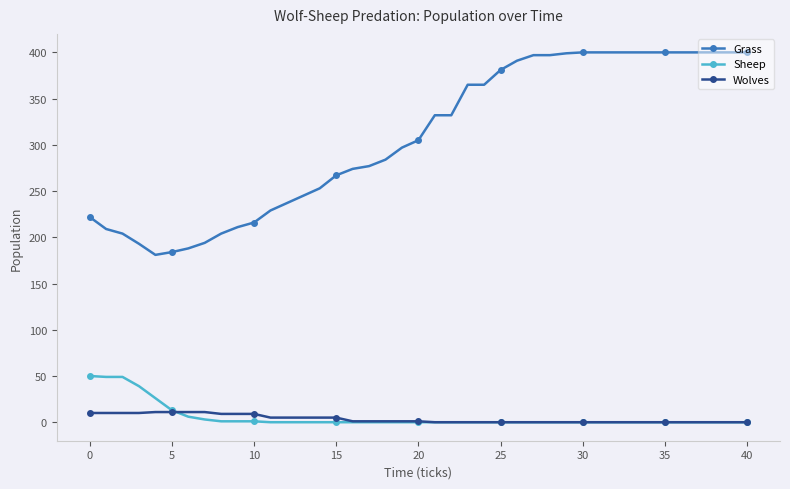

Which series has the largest total across all categories?

Grass